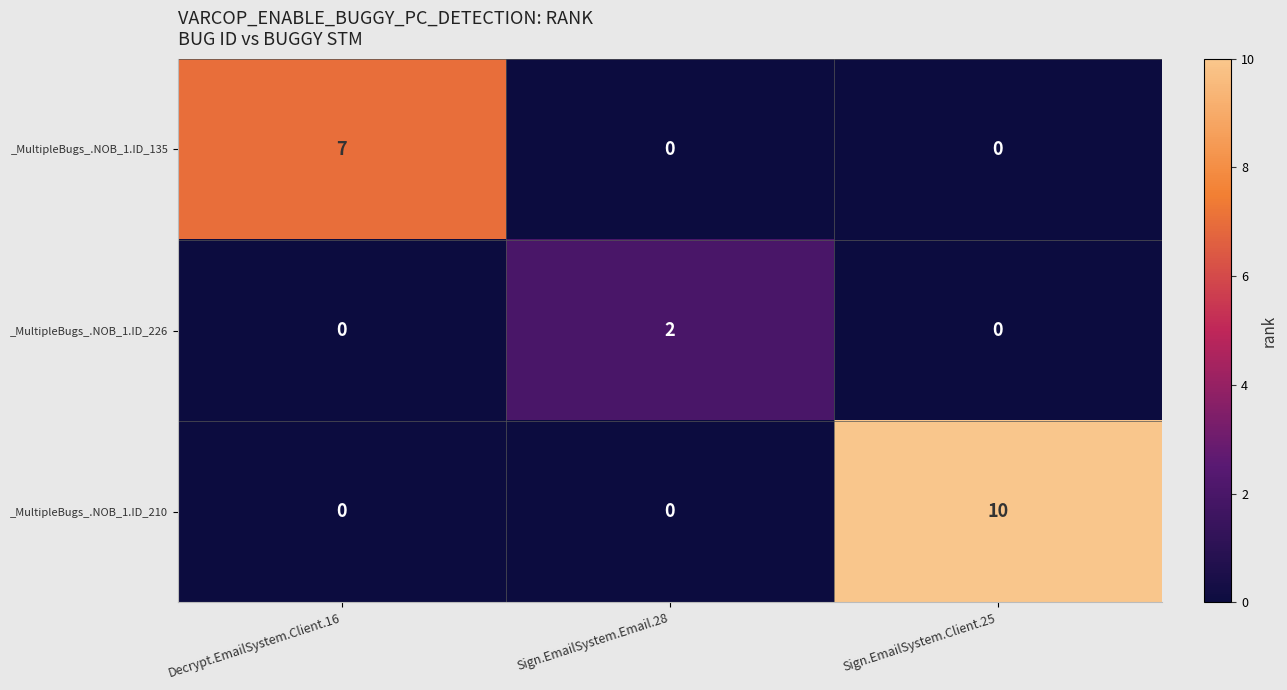

Is the value of _MultipleBugs_.NOB_1.ID_135 at Decrypt.EmailSystem.Client.16 greater than the value of _MultipleBugs_.NOB_1.ID_226 at Sign.EmailSystem.Client.25?

Yes